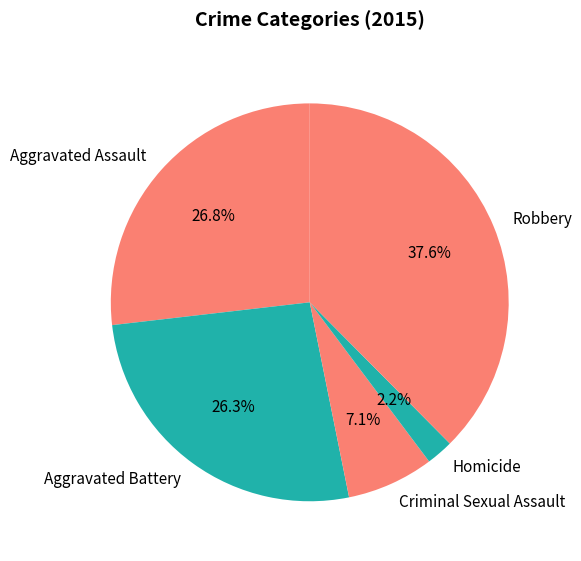

Count the number of slices in the pie.

5